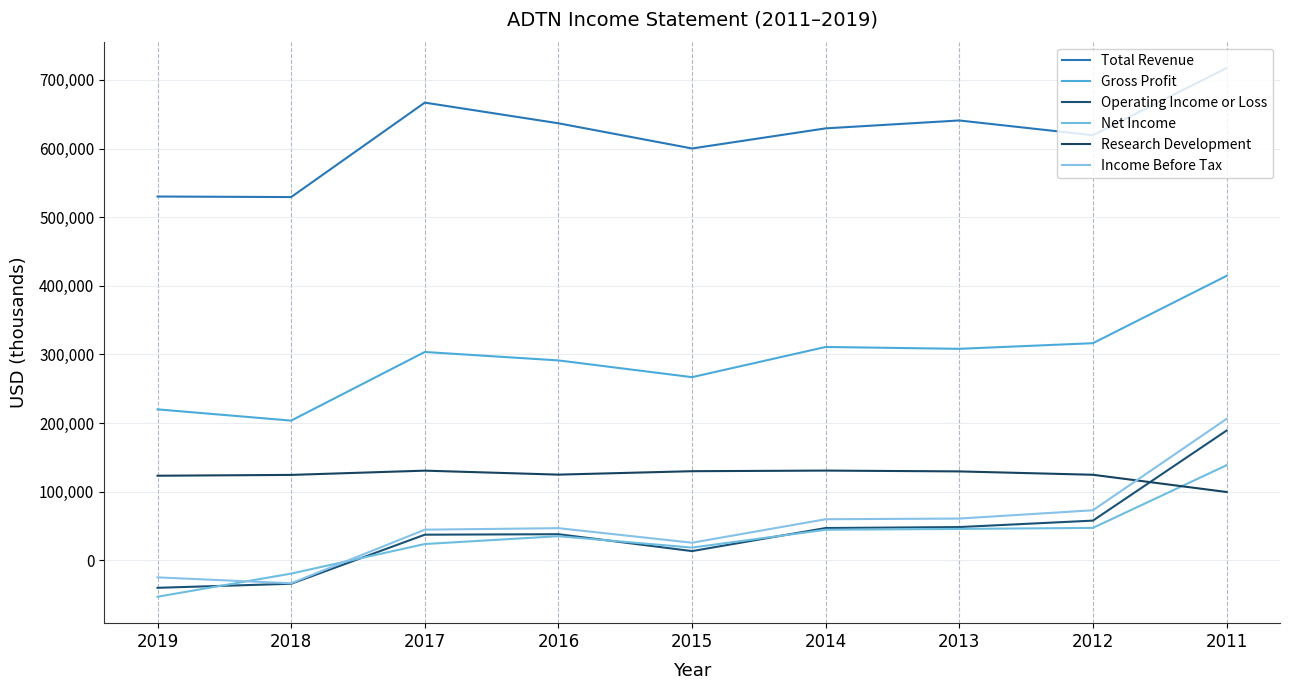

What is the smallest value displayed?

-53000